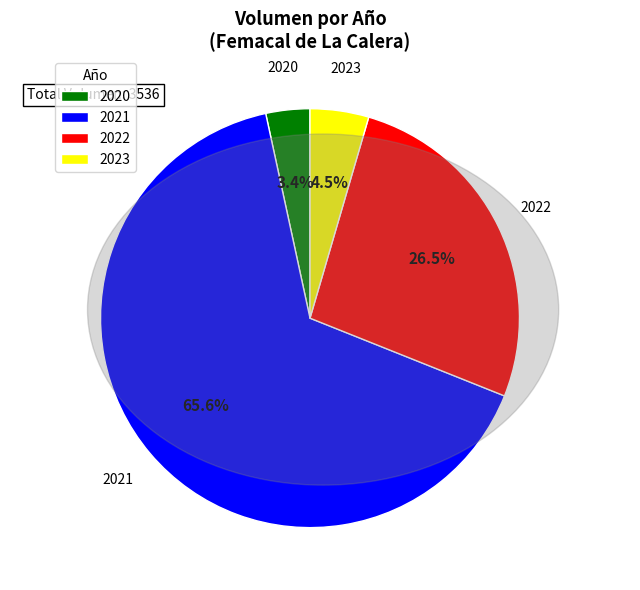

Count the number of slices in the pie.

4